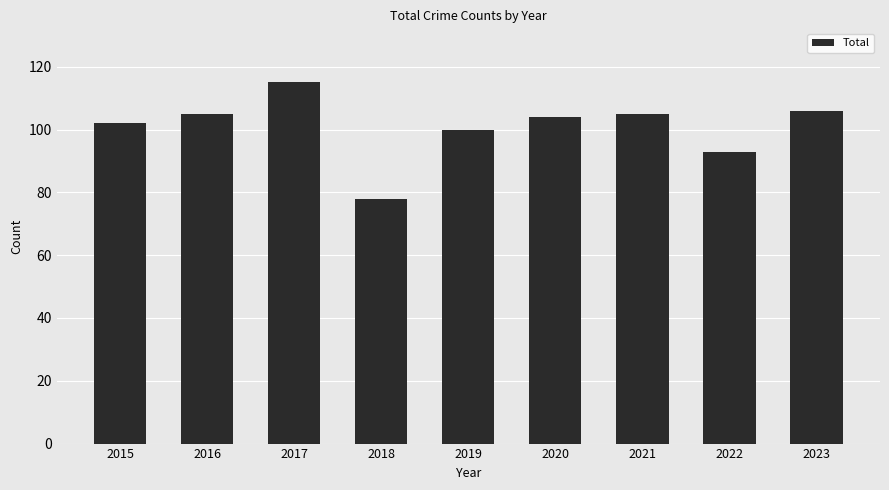

Between 2019 and 2020, which is larger?

2020